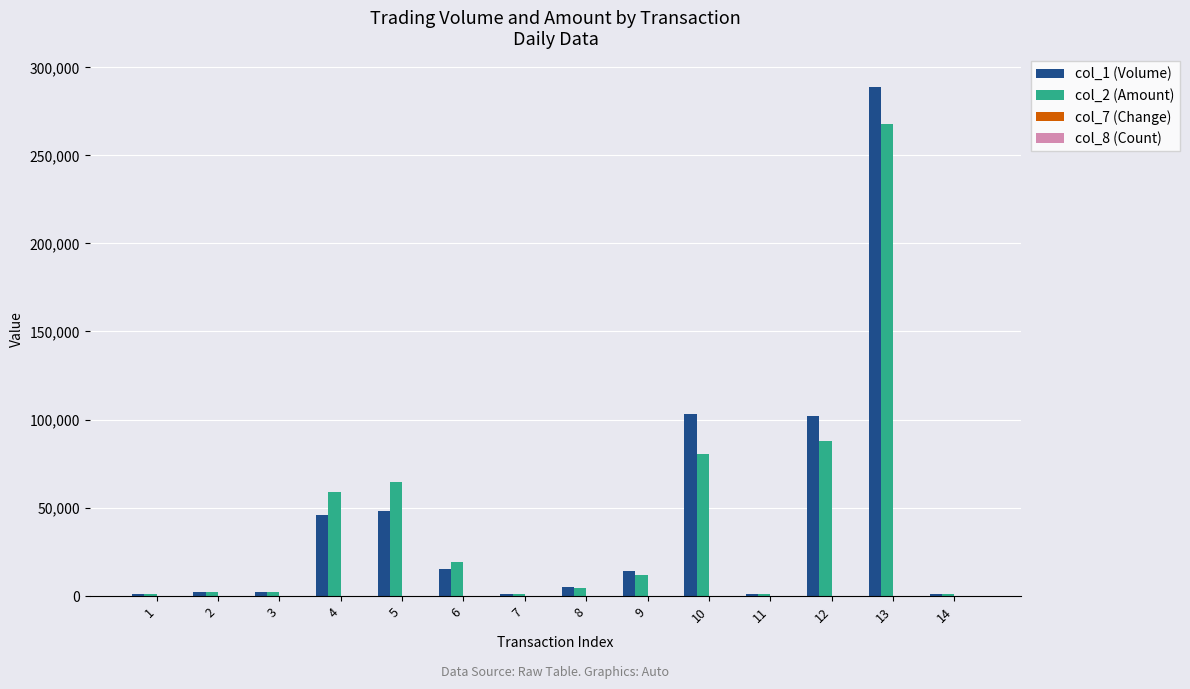

What is the greatest value displayed?

289000.0